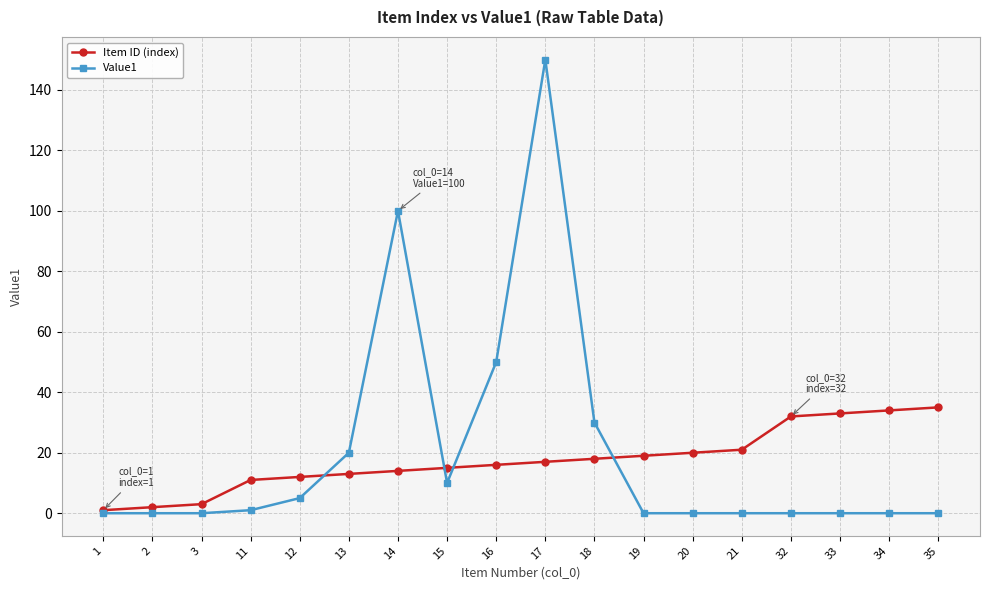

At 12, list the series in order from smallest to largest.

Value1, Item ID (index)